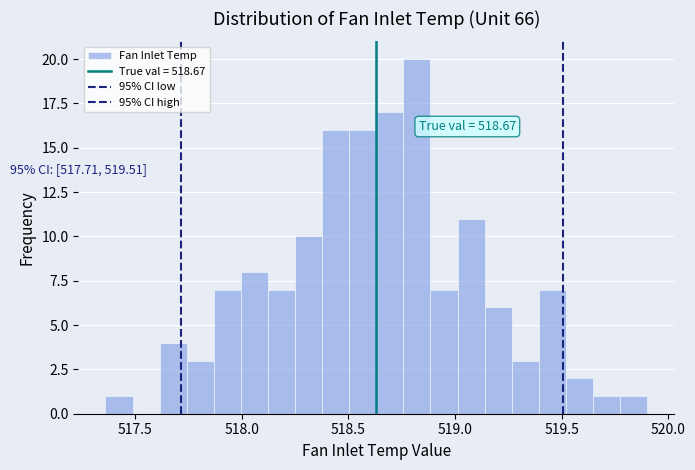

Around what value on the x-axis is the tallest bar? Give the approximate position of its centre, as read against the axis.

518.80